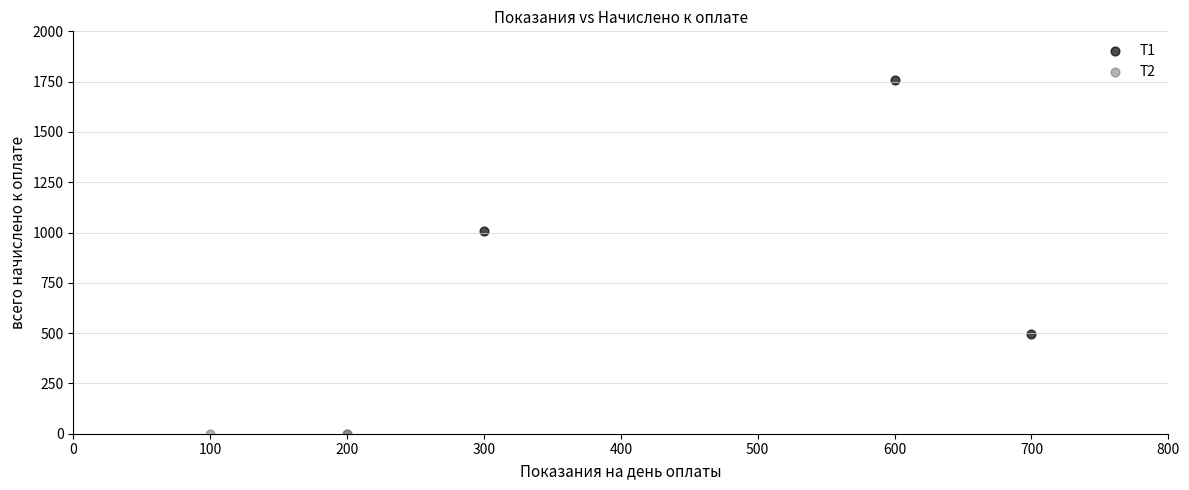

Which series contains the lowest Y value?

Т2